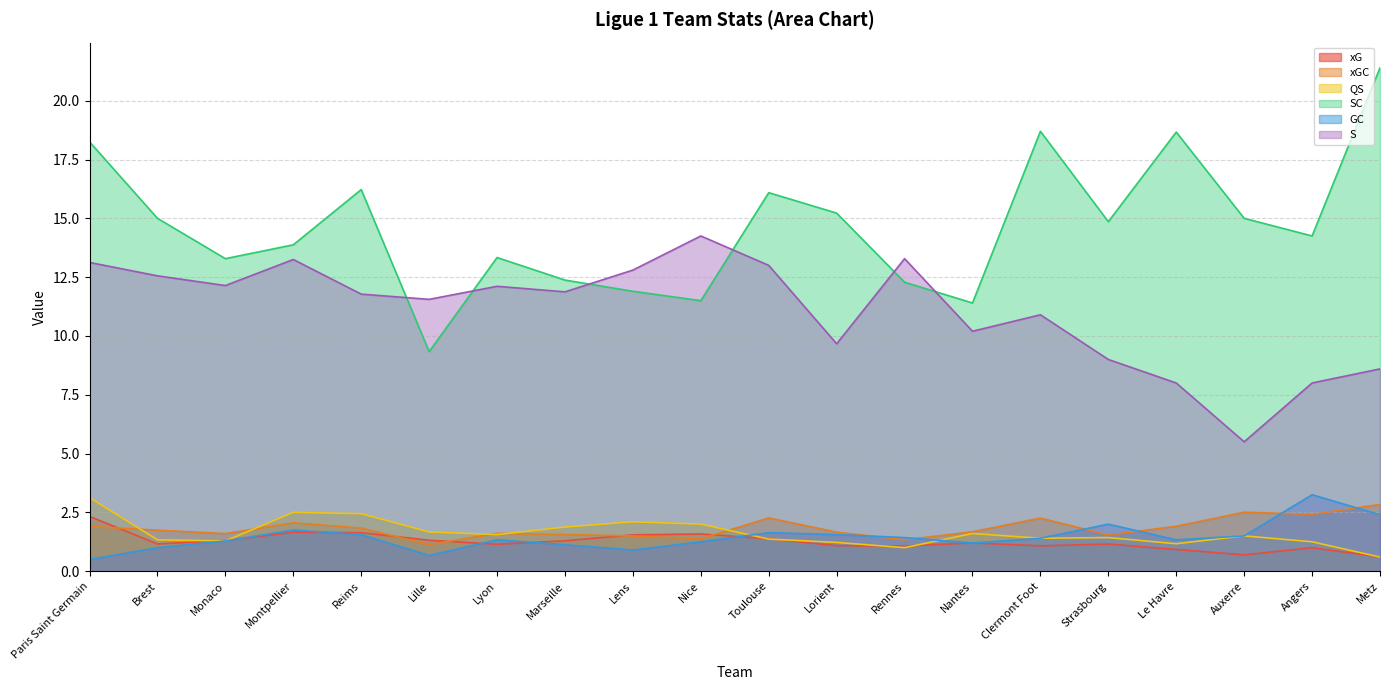

What is the label of the 2nd point from the right?

Angers